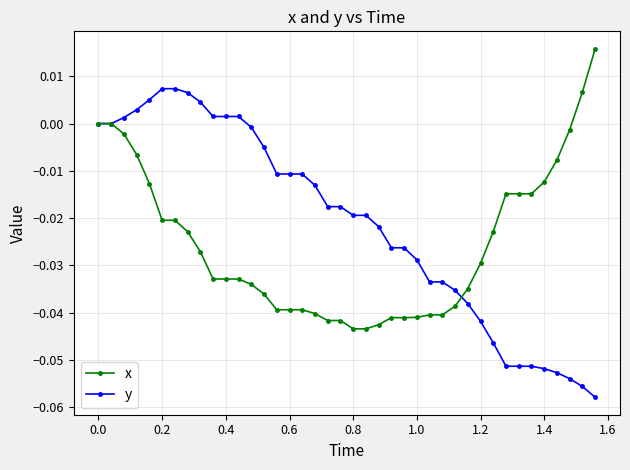

Which series has the largest range (max minus min)?

y